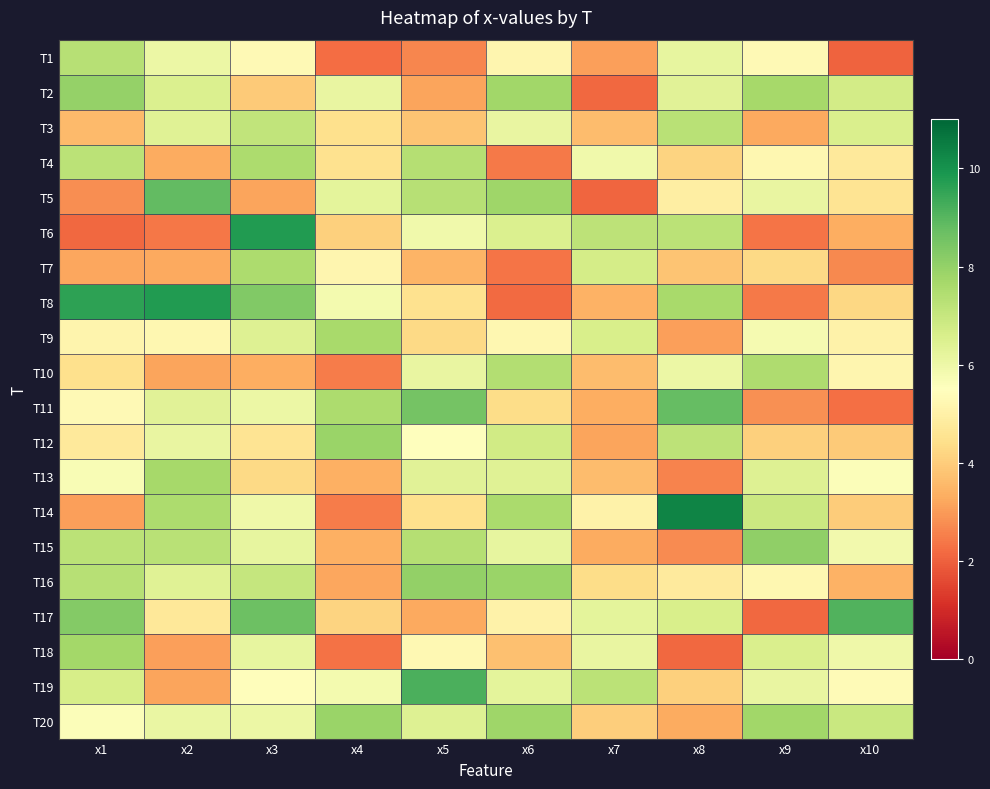

How many series are shown in this chart?

20